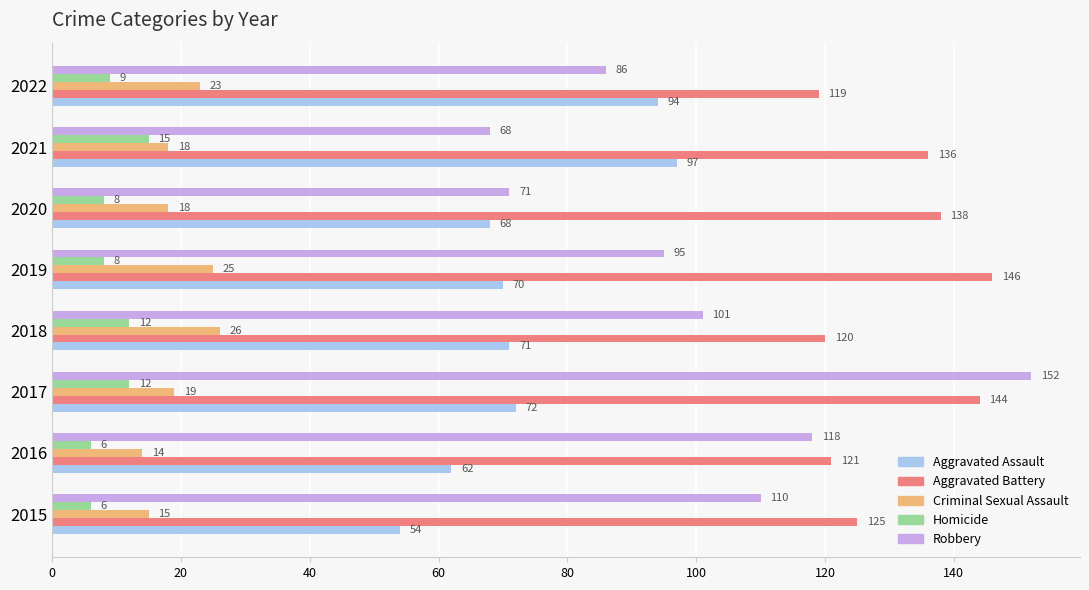

Is it true that Aggravated Assault equals 40 at 2022?

False